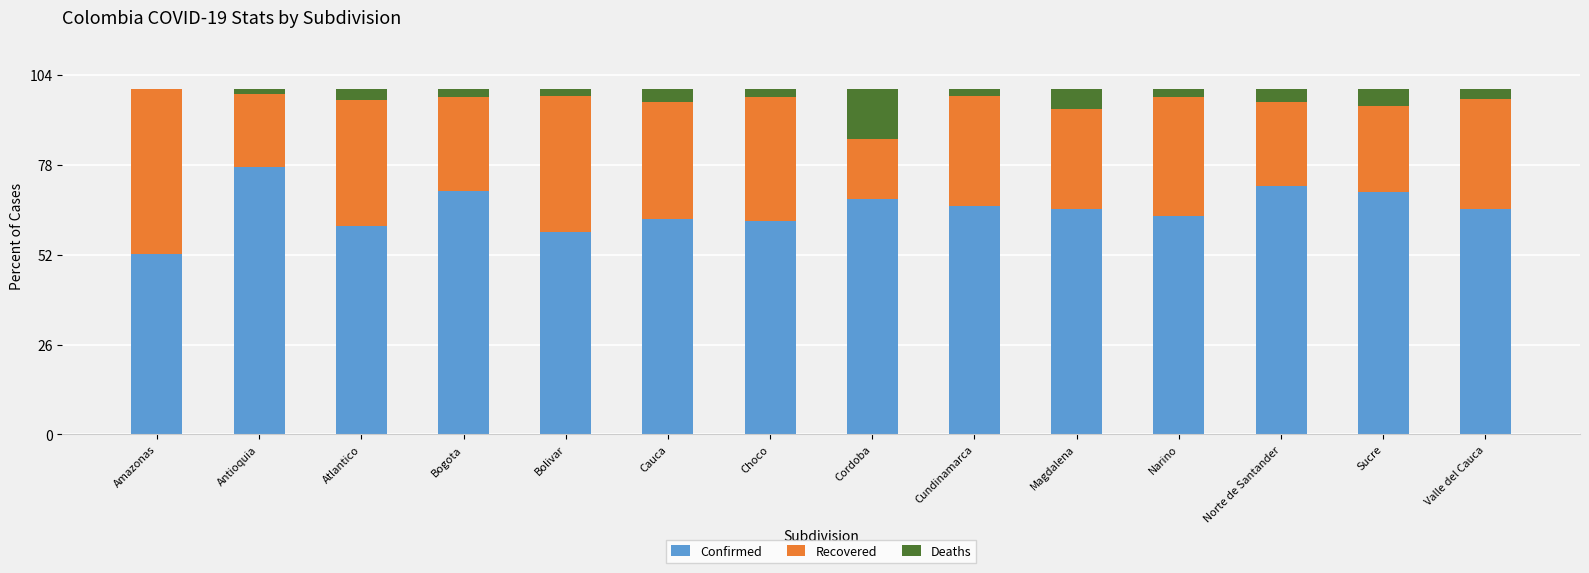

What is the sum of all Confirmed values?

912.9